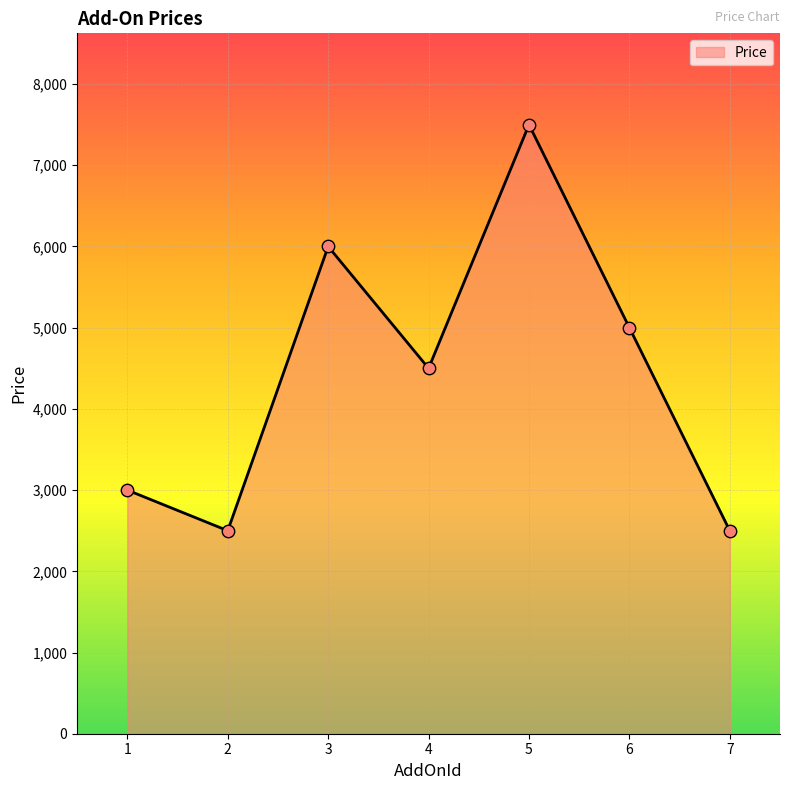

What is the change in value from 3 to 7?

-3500